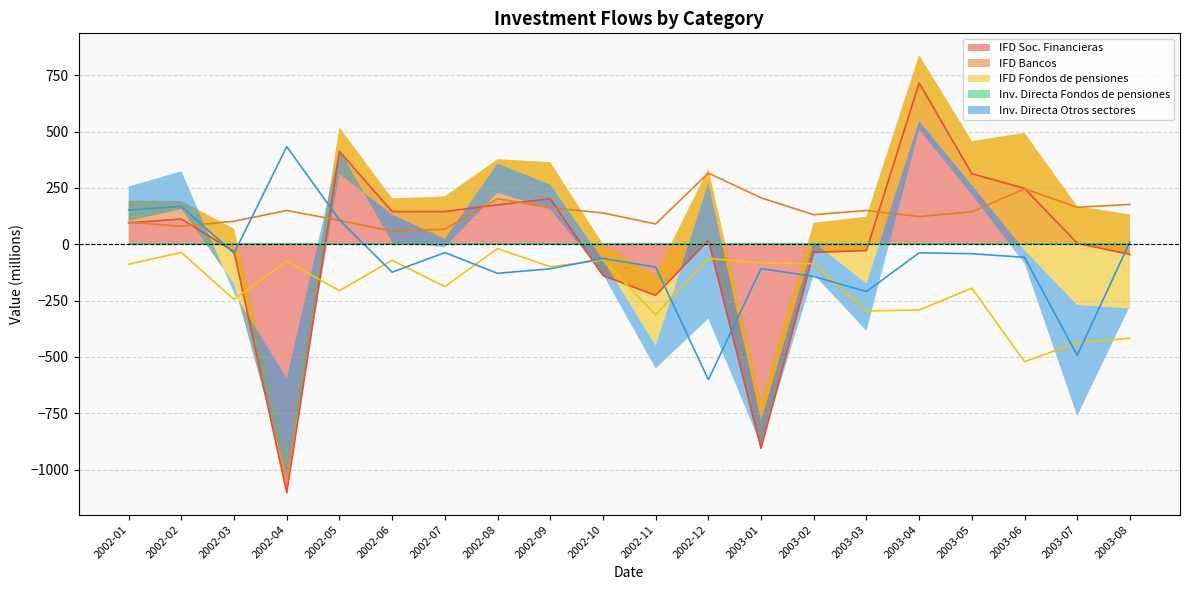

True or false: IFD Soc. Financieras has more than 0 points higher than both neighbors.

True